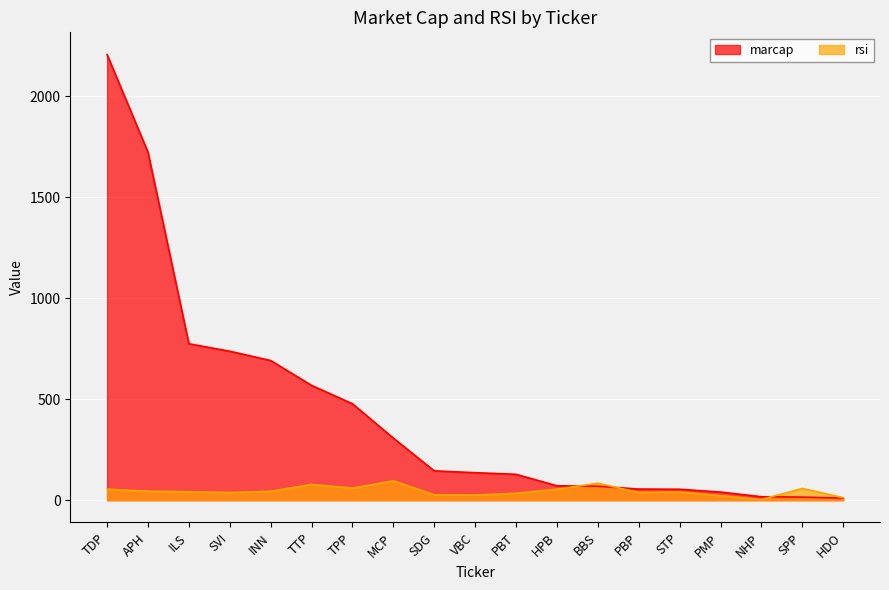

What is the difference between the maximum and second lowest values in the rsi series?

83.3